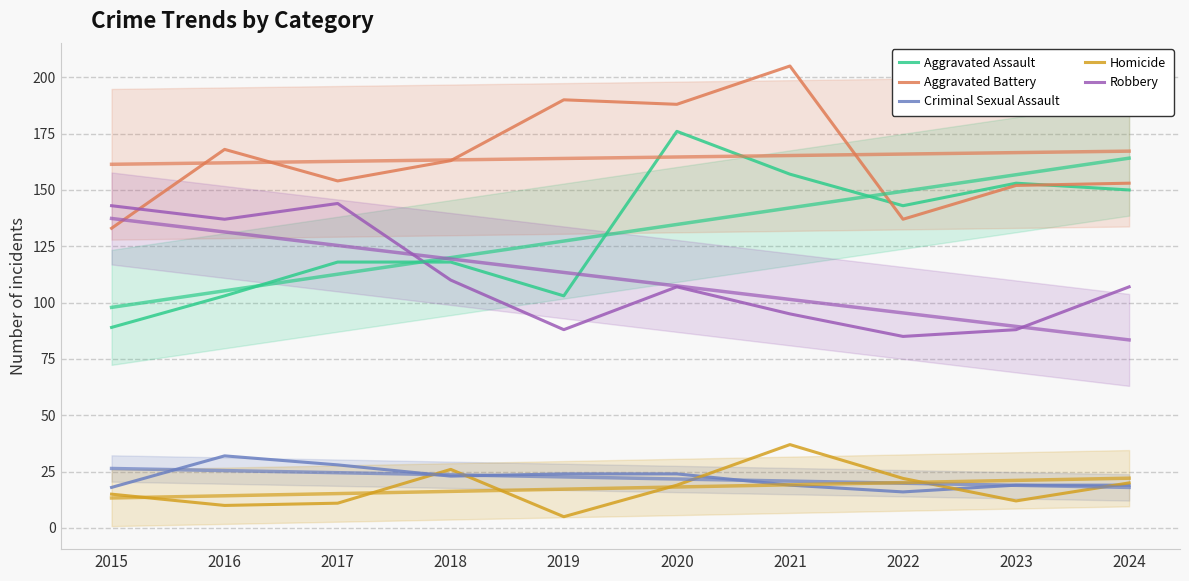

Where is Aggravated Assault nearest to the value 132?

2022